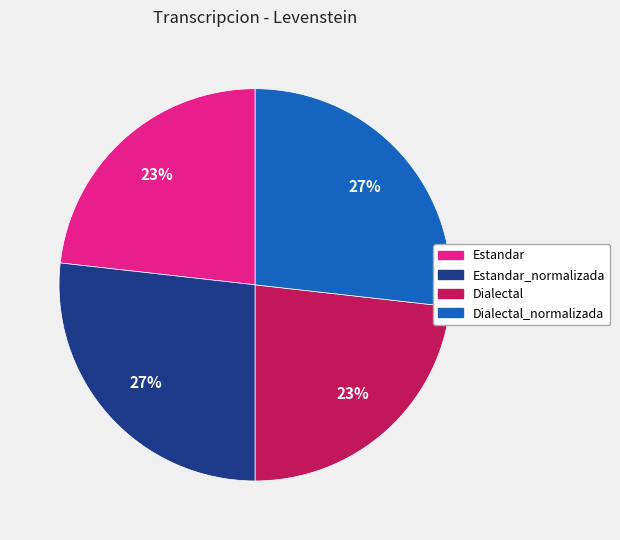

To the nearest percent, what is the difference between the largest and smallest slice percentages?

4%